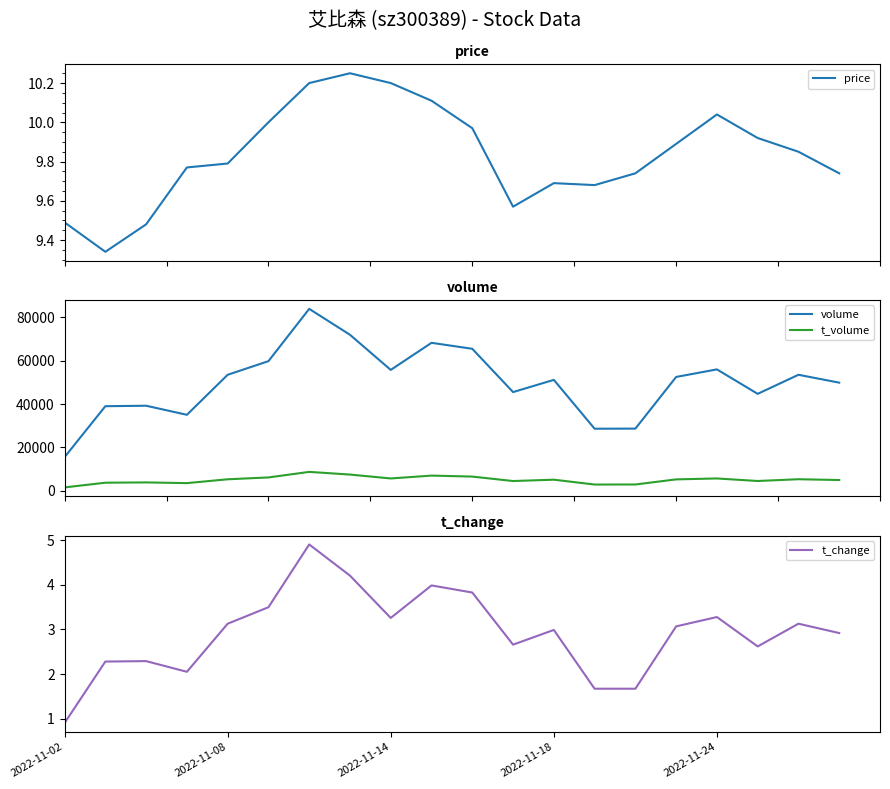

What are all the series names shown in the legend?

price, volume, t_volume, t_change